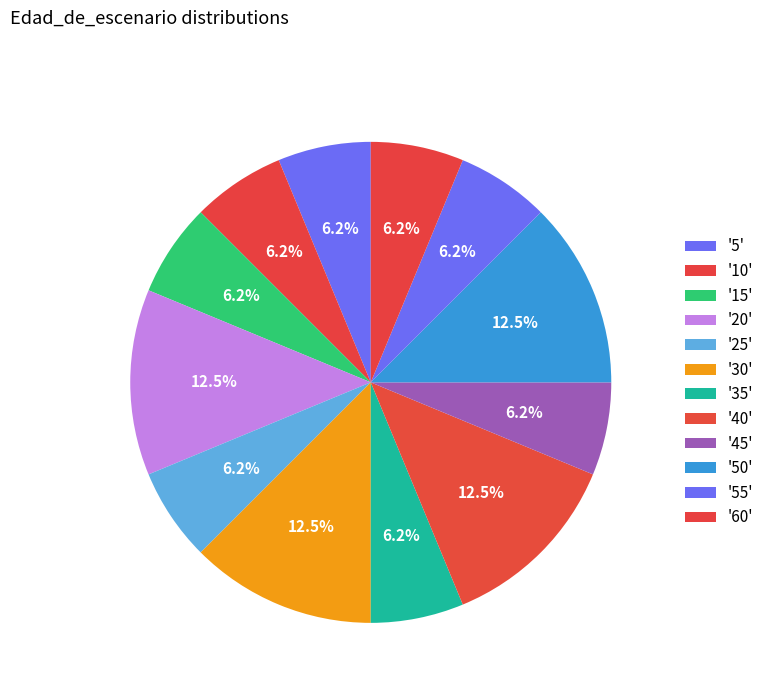

Count the number of slices in the pie.

12